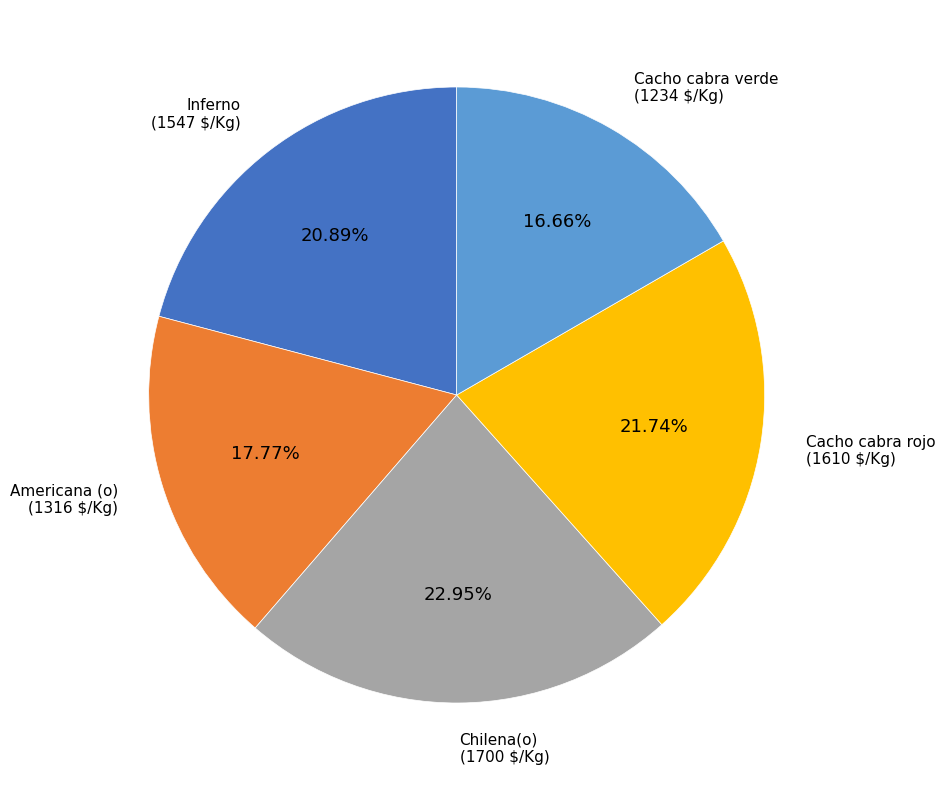

To the nearest percent, what is the difference between the Cacho cabra rojo and Cacho cabra verde slice percentages?

5%